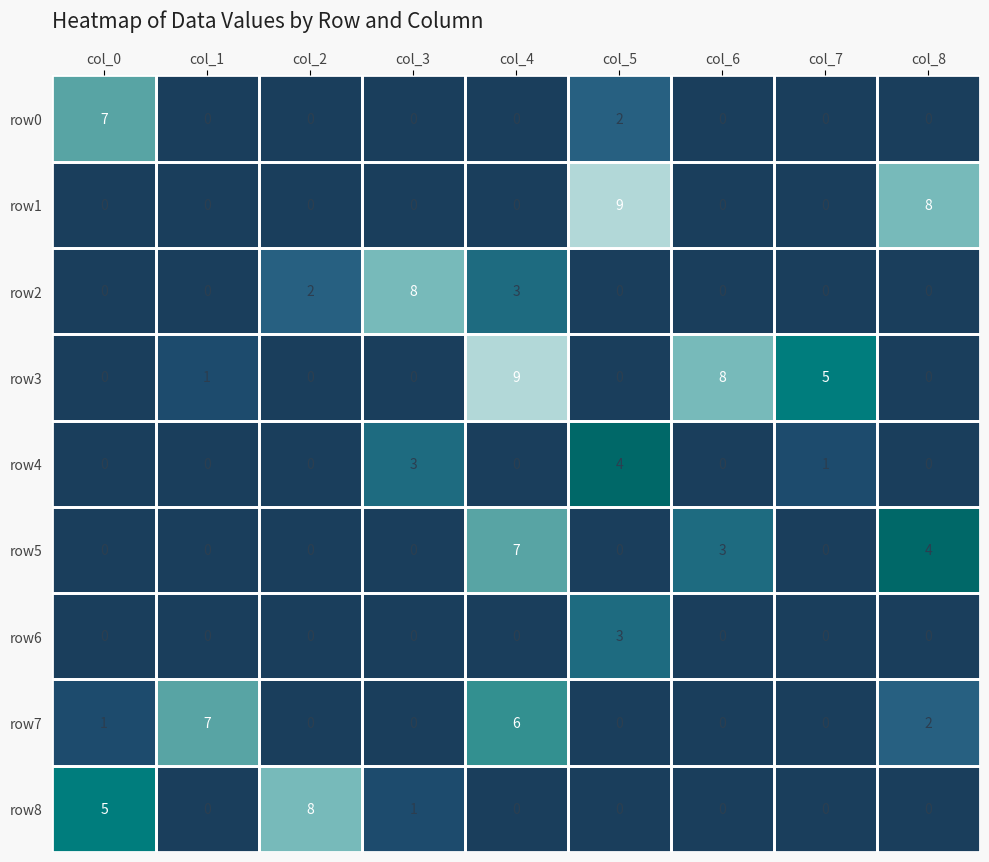

What is the highest value of the row3 series?

9